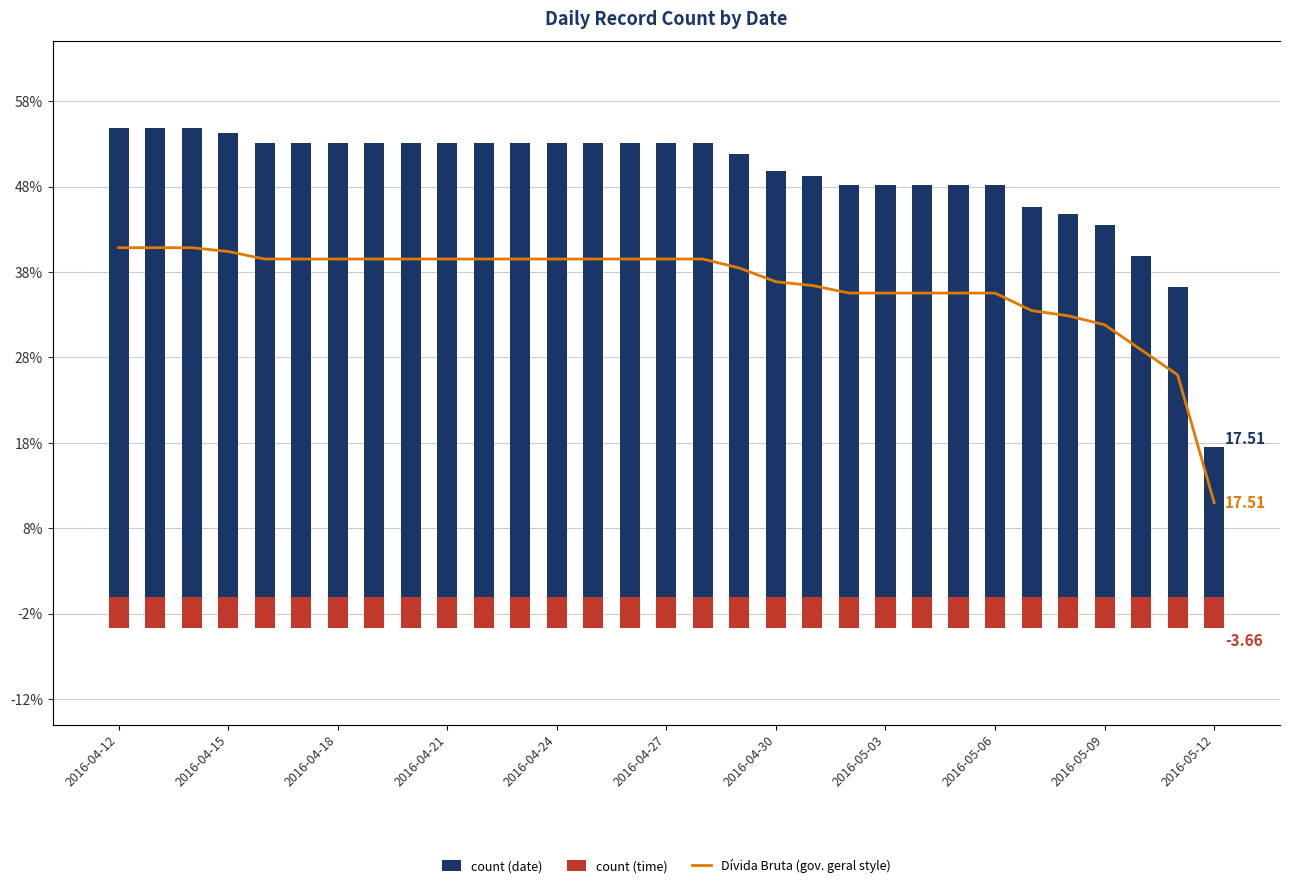

Is the value of count (date) at 29 greater than the value of Dívida Bruta (gov. geral style) at 26?

No